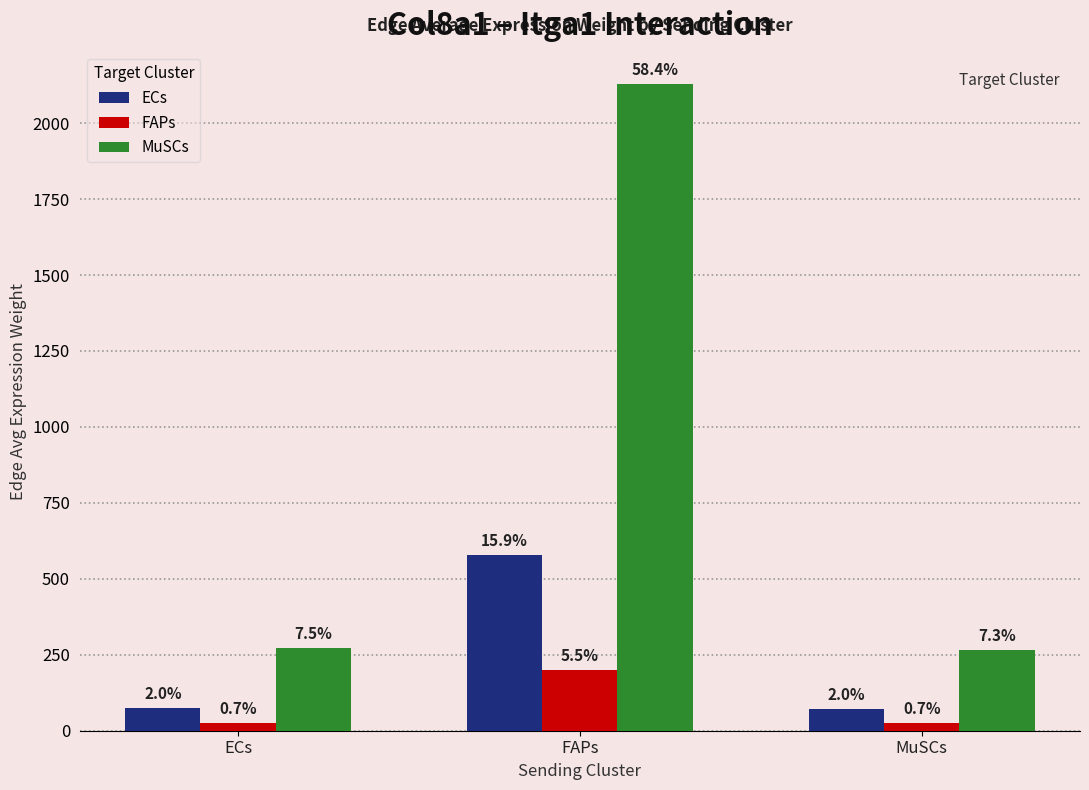

What is the approximate value of ECs at ECs?

74.0